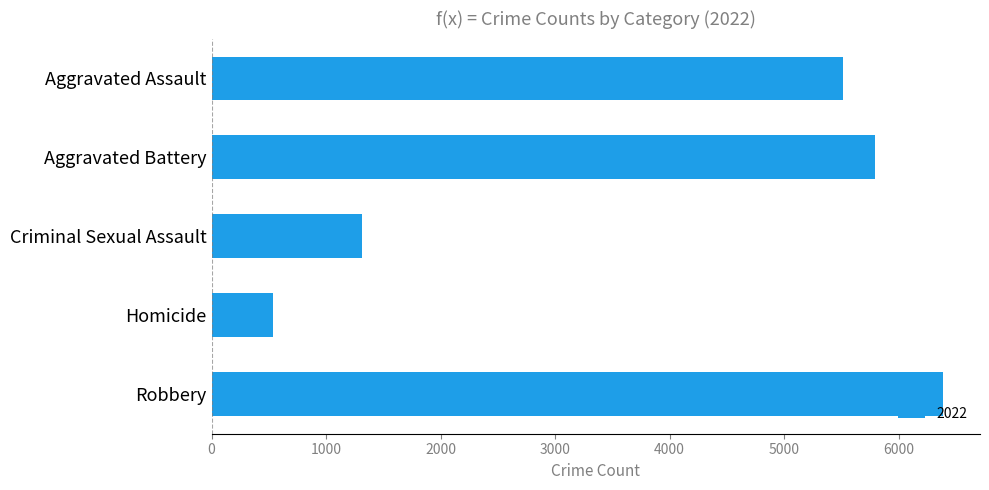

Reading top to bottom, what are all the values shown in this chart?

5517	5791	1310	533	6391